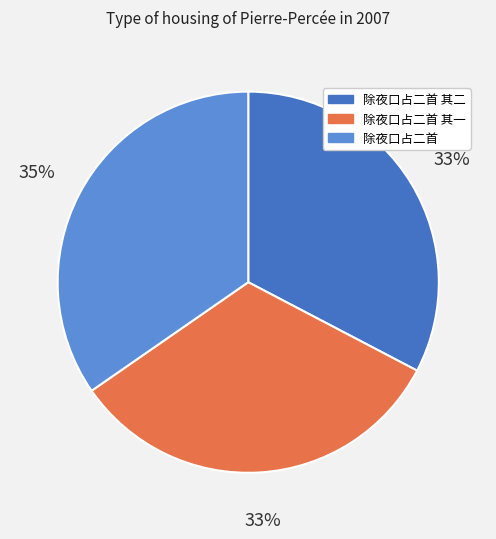

What is the ratio of the value at 除夜口占二首 其一 to the value at 除夜口占二首?

0.9